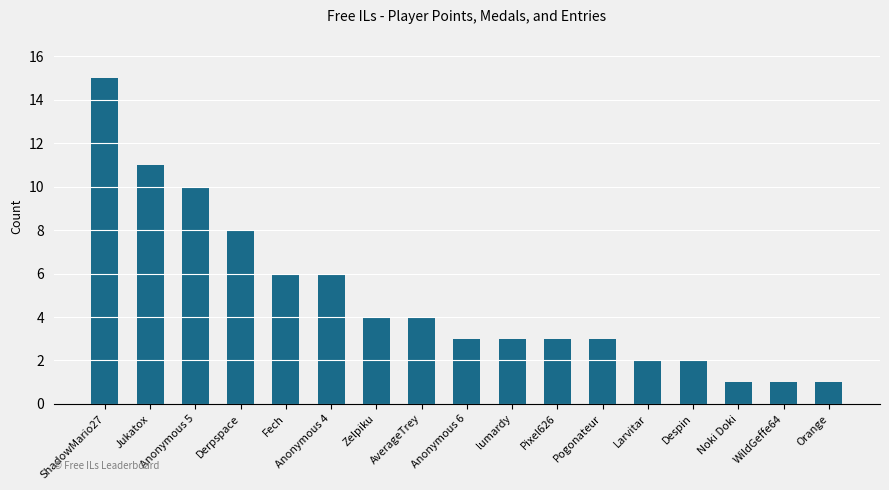

What is the label of the 1st bar from the right?

Orange